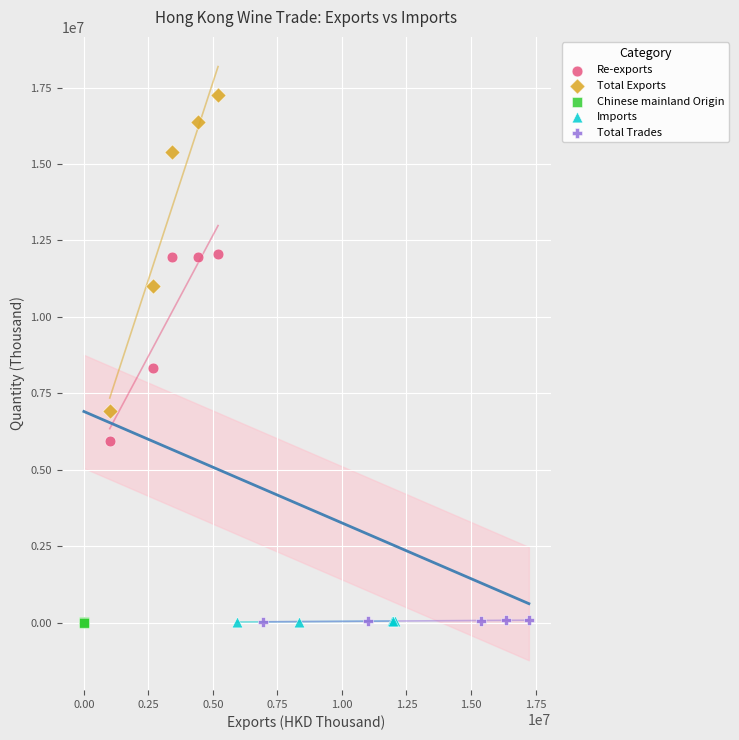

Which series has the widest spread of Y values?

Total Exports